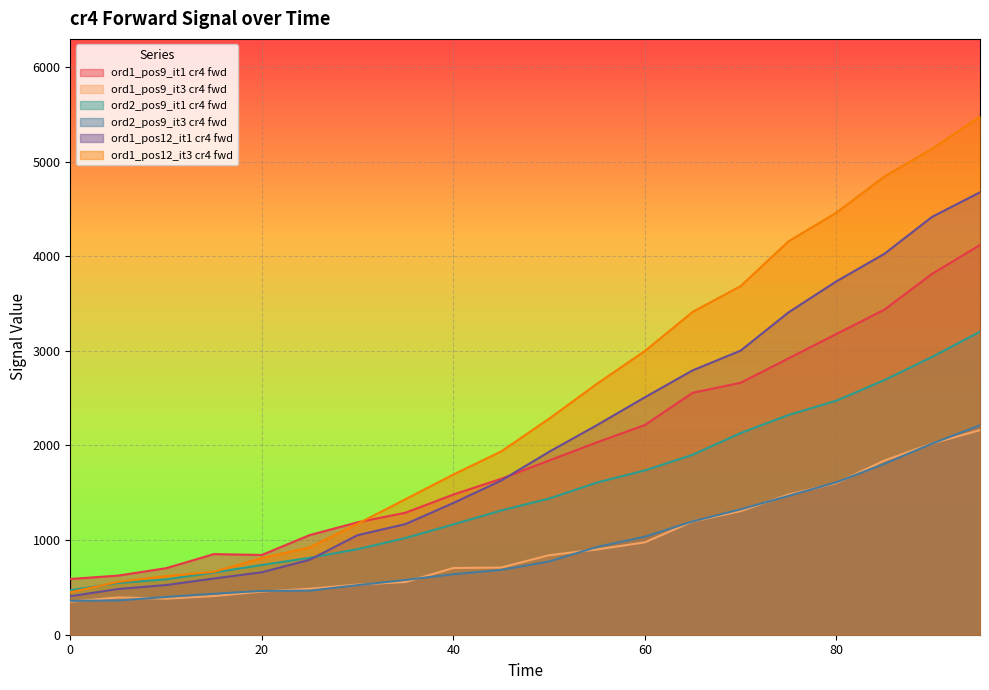

What is the value of the ord1_pos9_it3 cr4 fwd point at the 10th from the left?

710